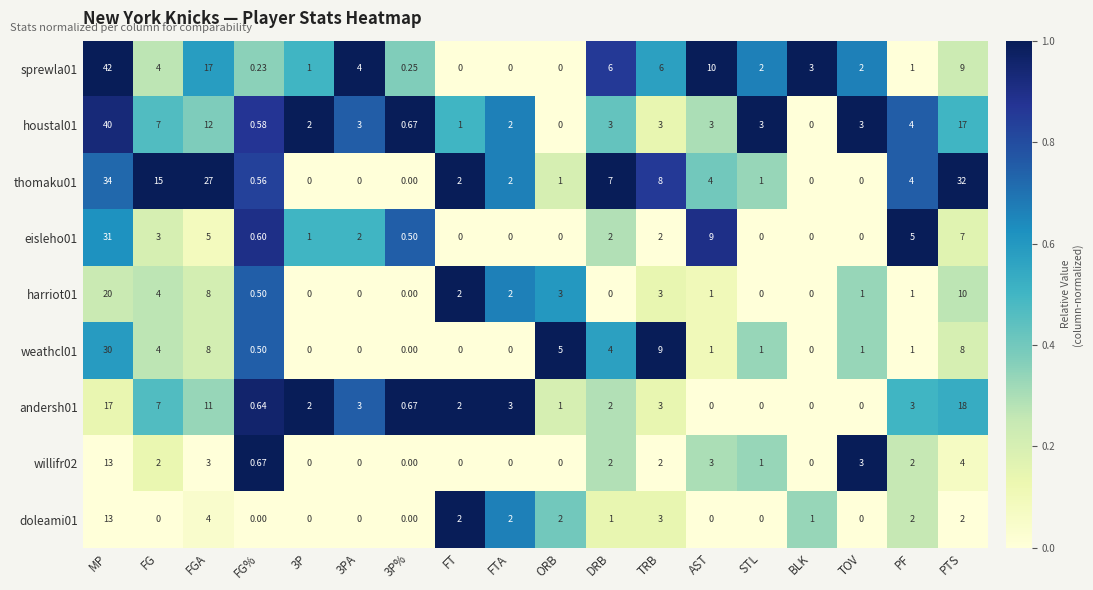

At how many categories does at least one series exceed 0?

18